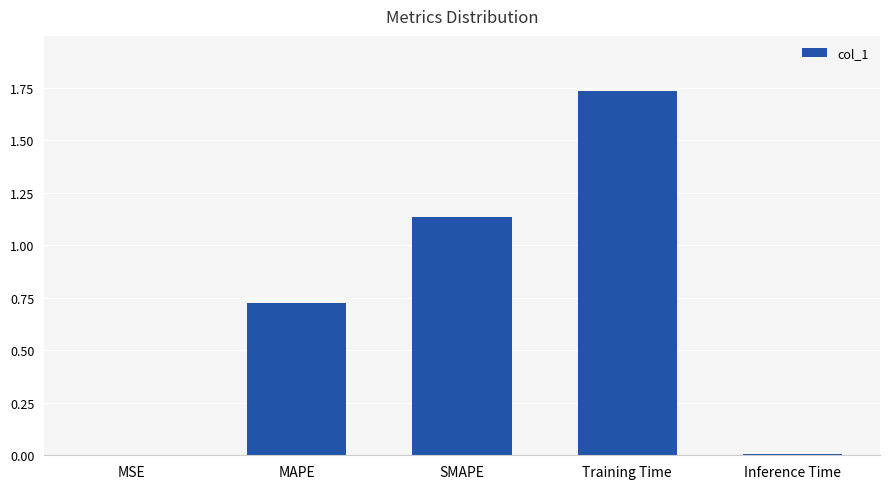

Count the number of categories in the chart.

5